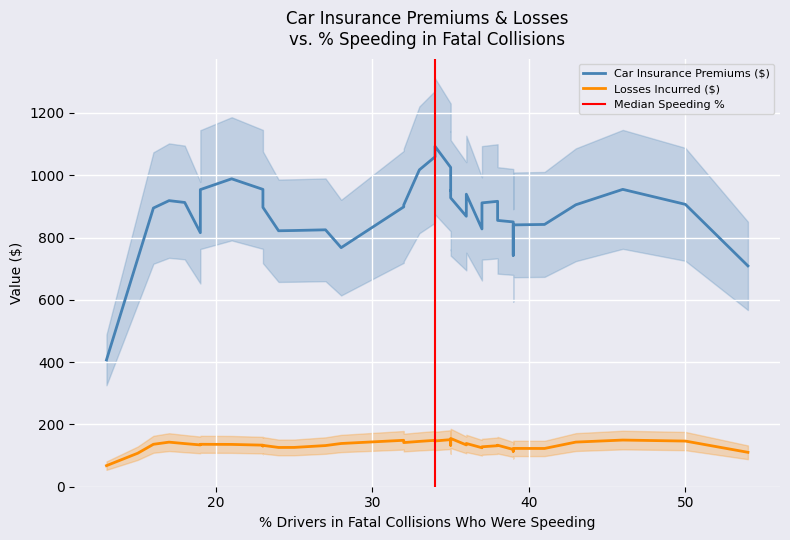

In Losses Incurred ($), how many points are lower than both neighbors (excluding endpoints)?

13